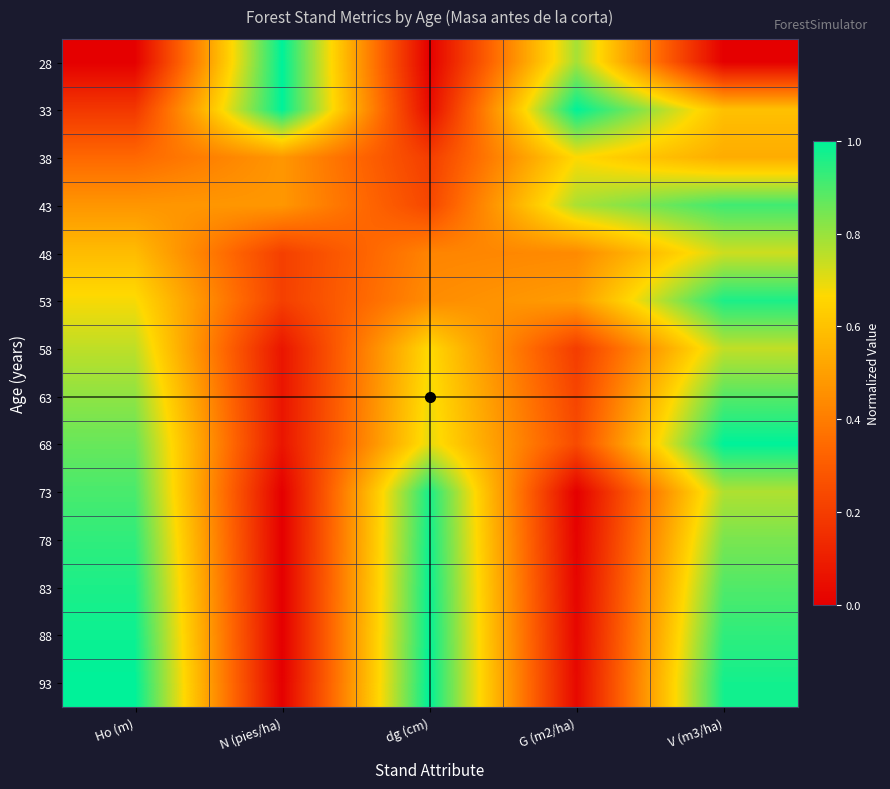

What is the maximum value shown in the chart?

1.0